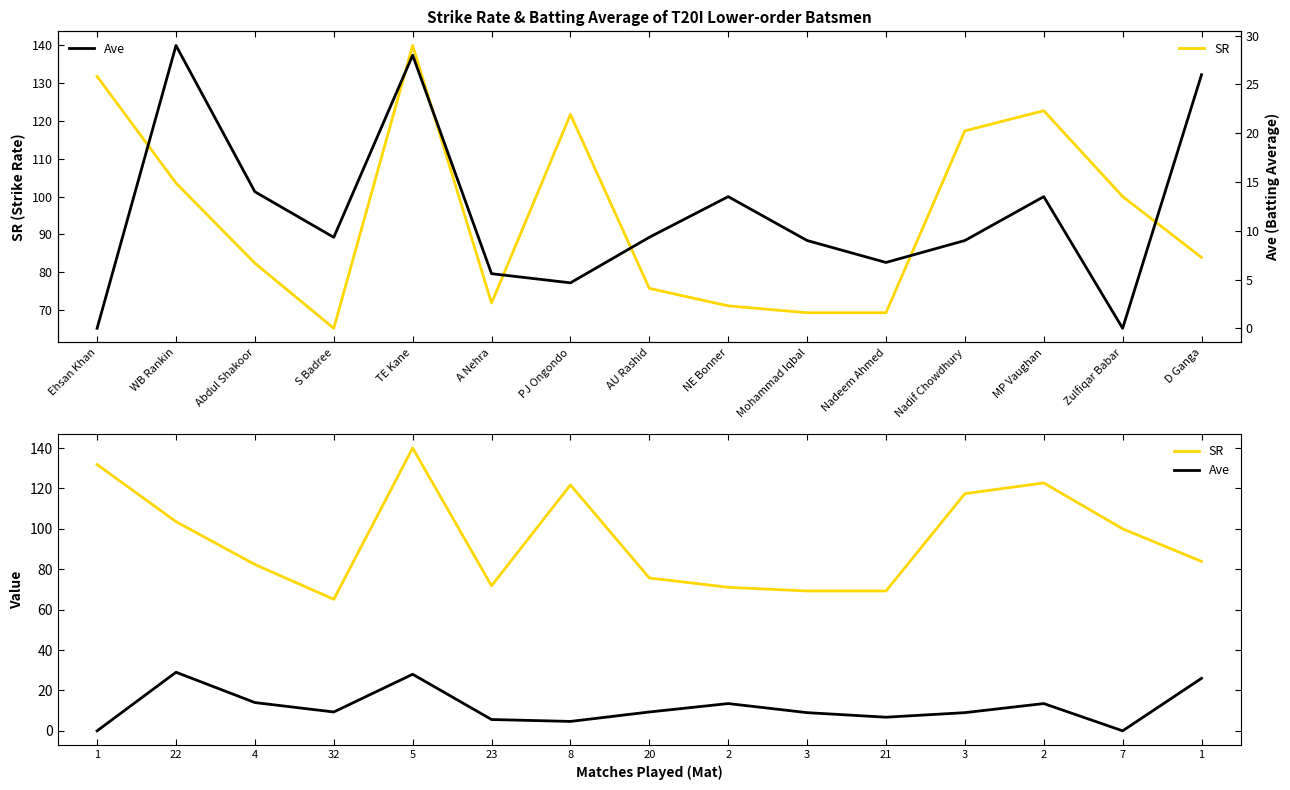

At which category does SR reach its first local peak?

5